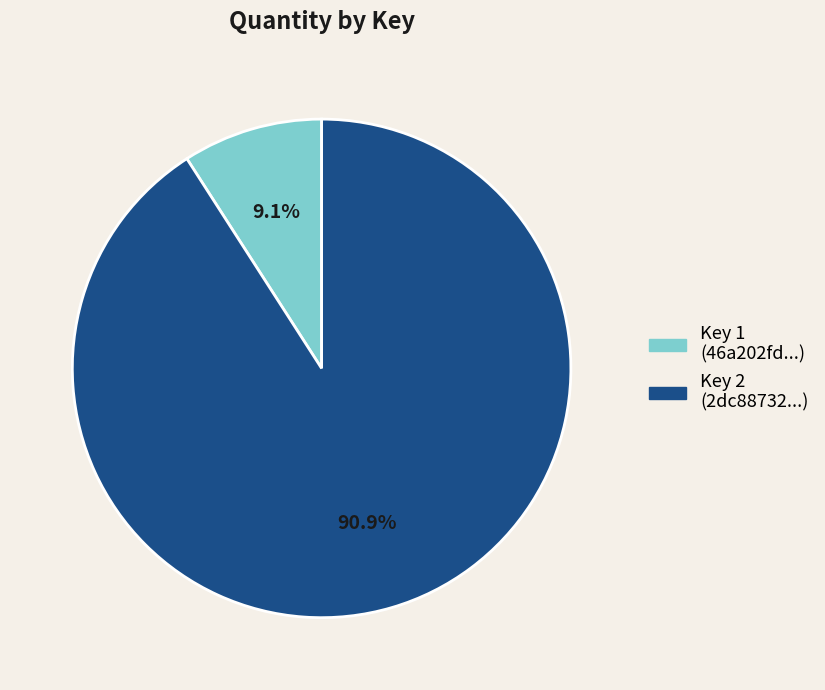

Approximately how many times larger is the value at Key 2 (2dc88732...) compared to Key 1 (46a202fd...)?

10.0